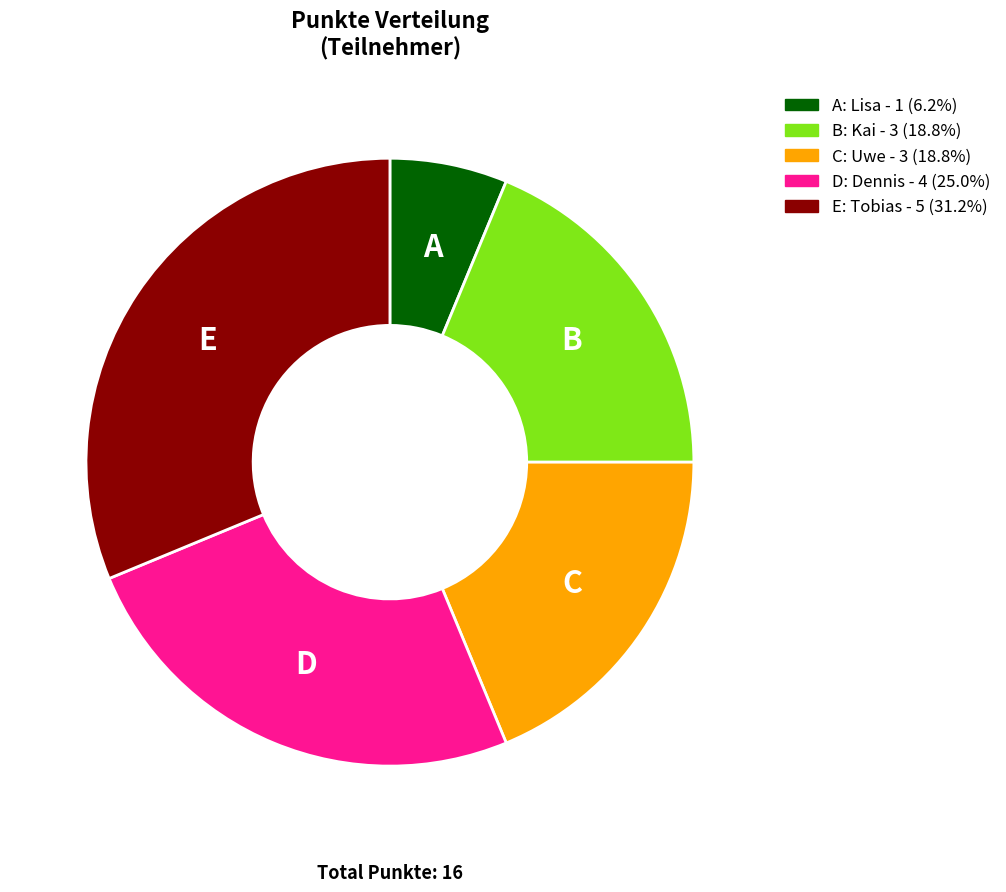

Is there any slice that represents more than half of the pie?

No